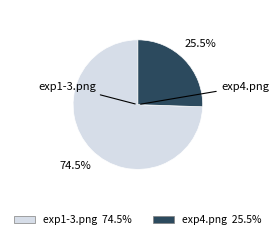

Is there any slice that represents more than half of the pie?

Yes